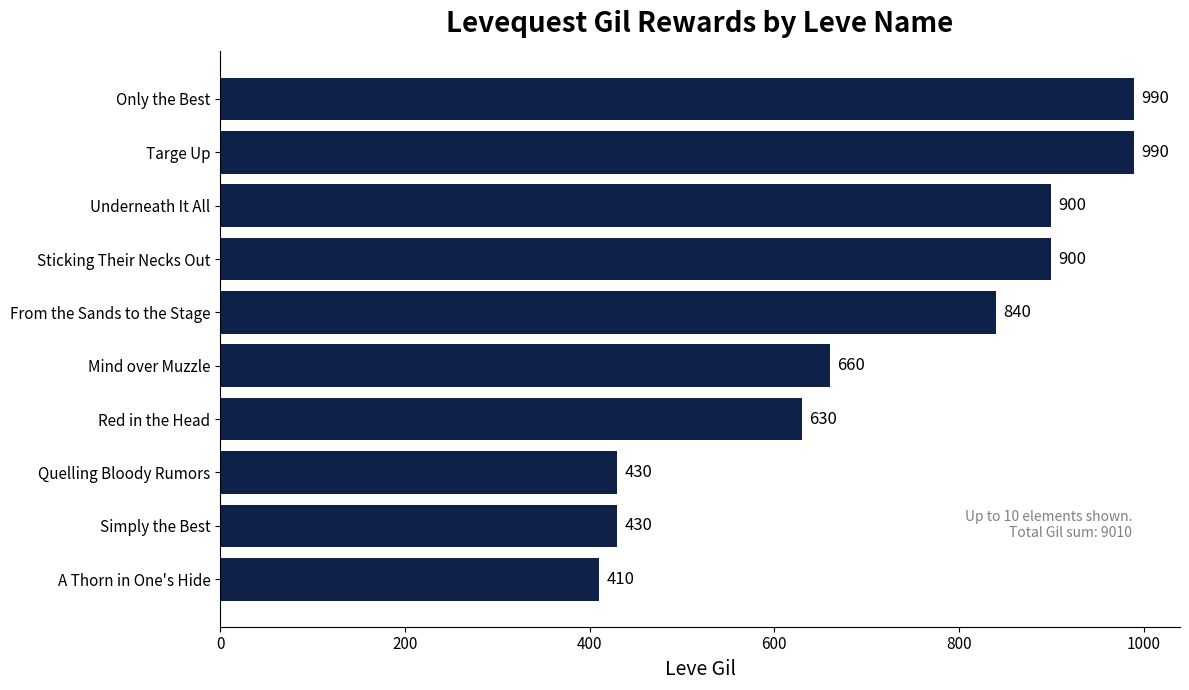

What is the change in value from Red in the Head to Quelling Bloody Rumors?

-200